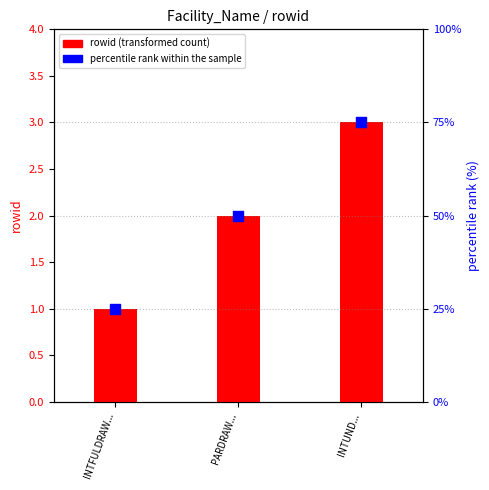

At how many categories does at least one series exceed 30?

2